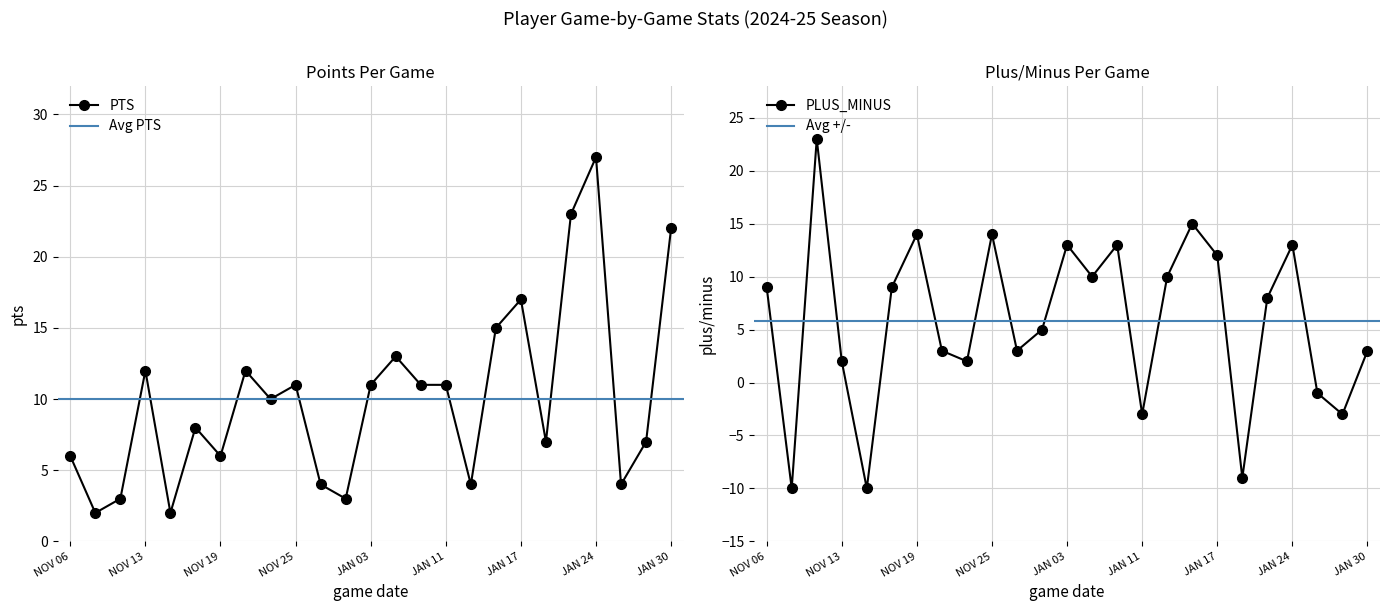

True or false: PTS has more than 1 points higher than both neighbors.

True